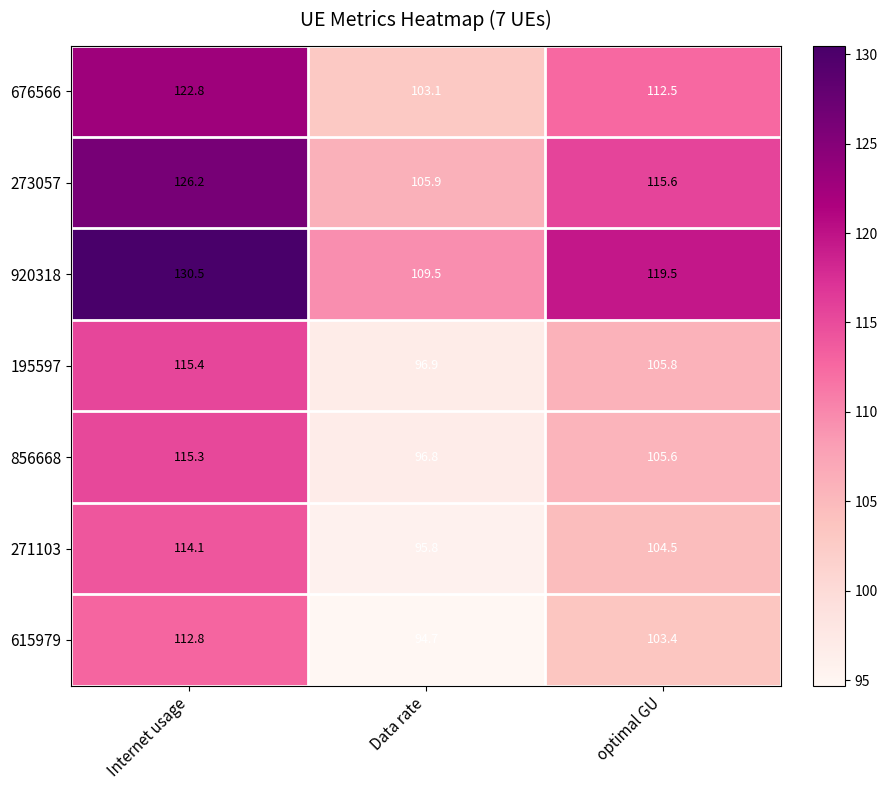

What is the highest value of the 273057 series?

126.2